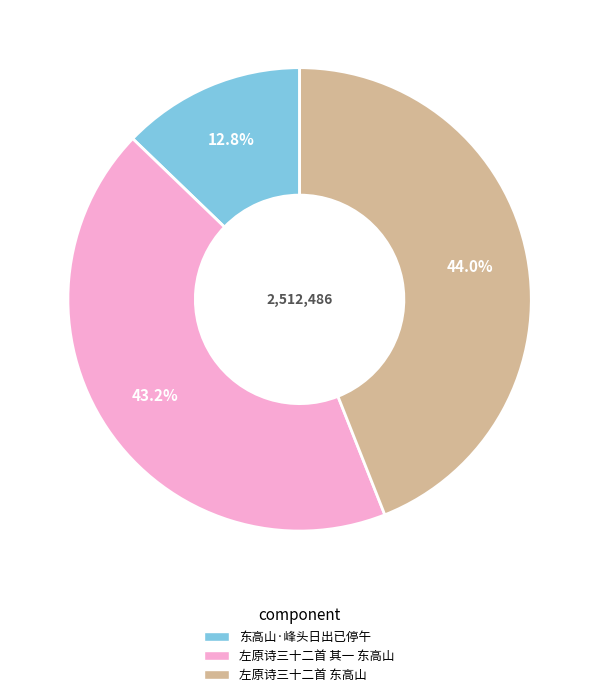

To the nearest percent, what is the difference between the 东高山·峰头日出已停午 and 左原诗三十二首 东高山 slice percentages?

31%